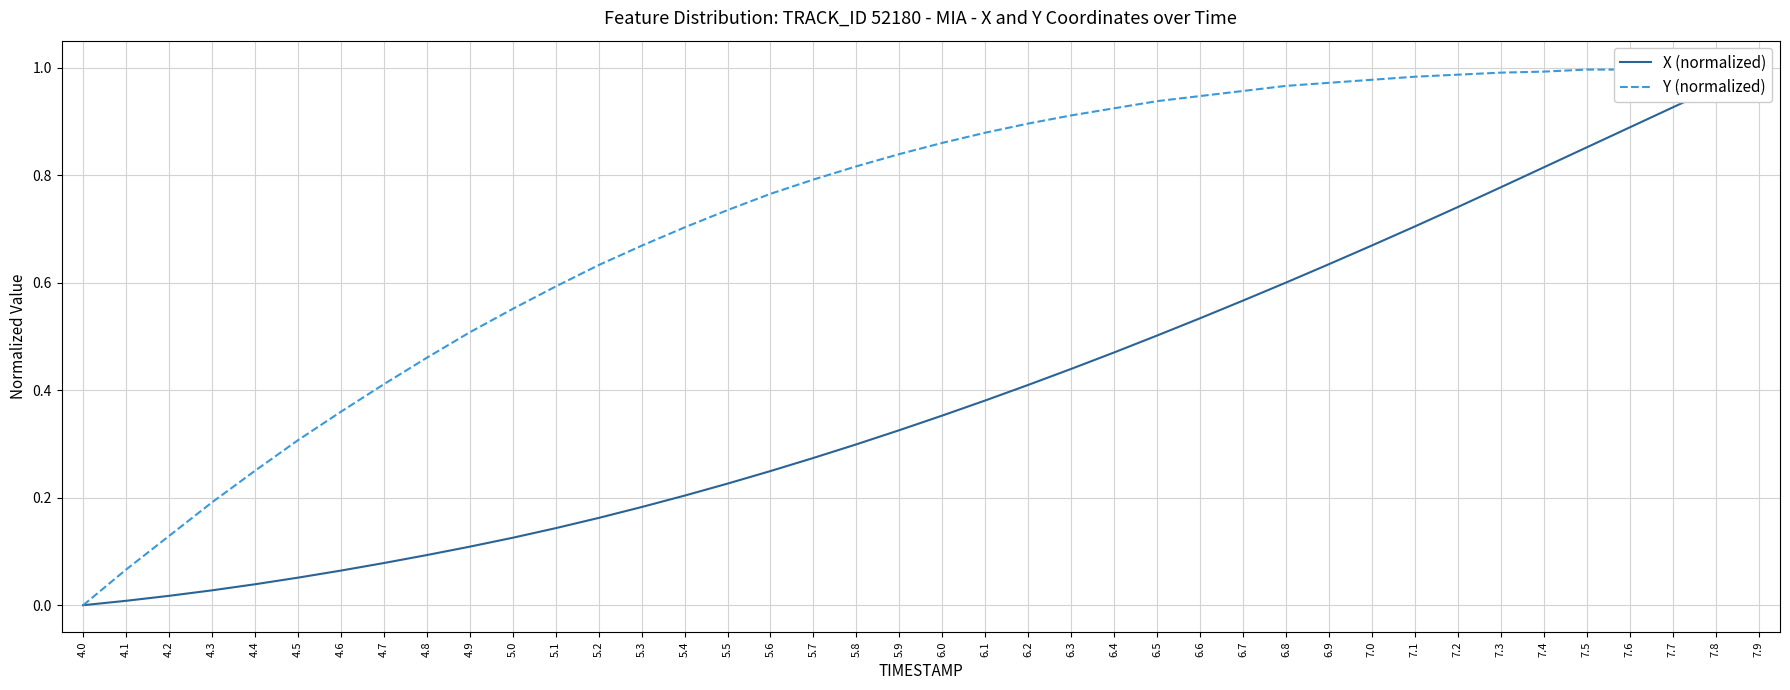

Rank the series at 5.7 from lowest to highest value.

X (normalized), Y (normalized)